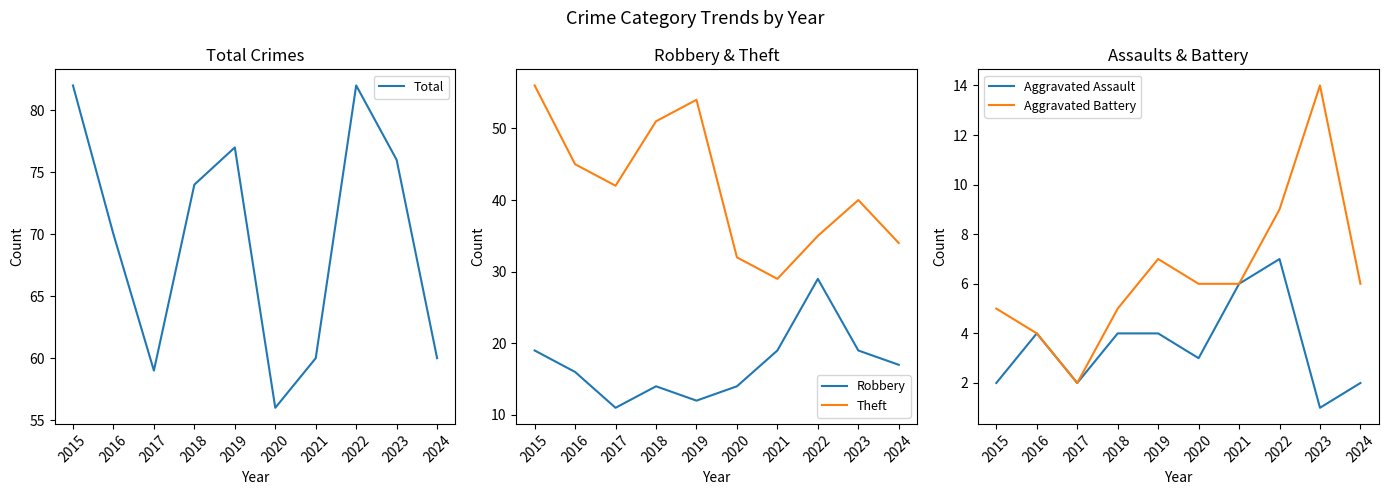

What is the difference between the Total values at 2024 and 2018?

14